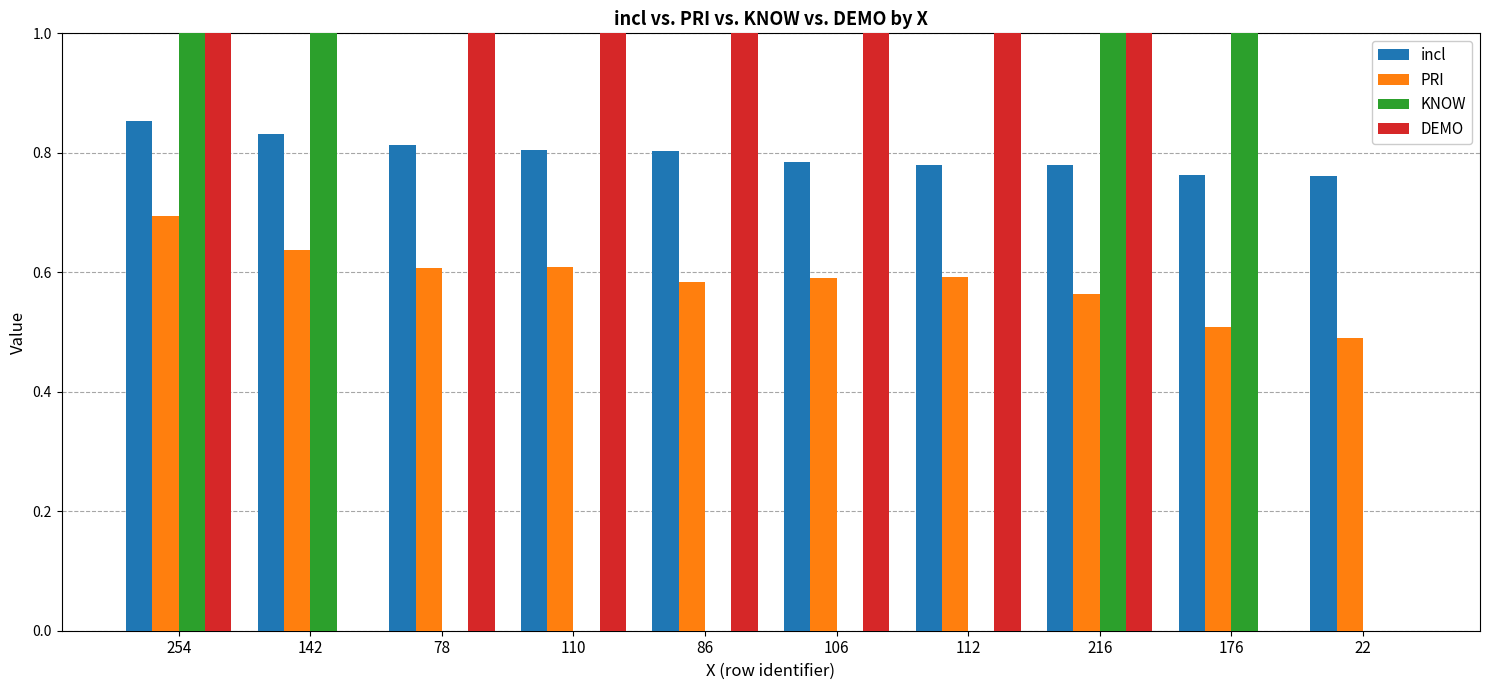

Is it true that KNOW equals 0.0 at 86?

True